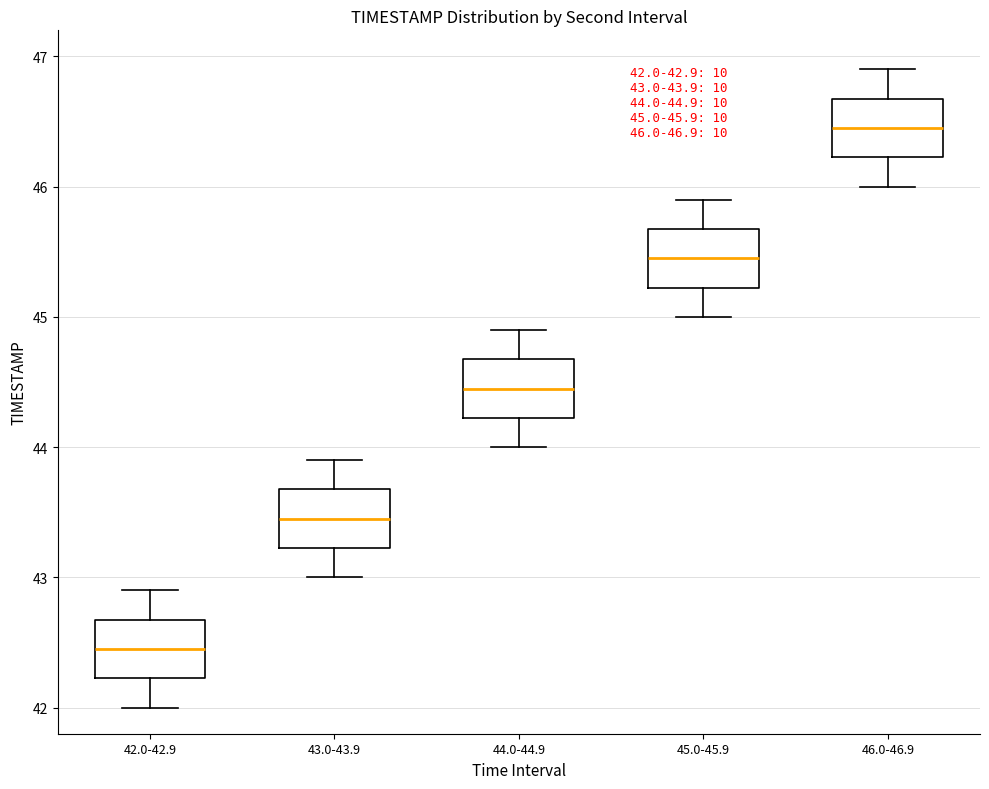

Which box's median line is the highest?

46.0-46.9